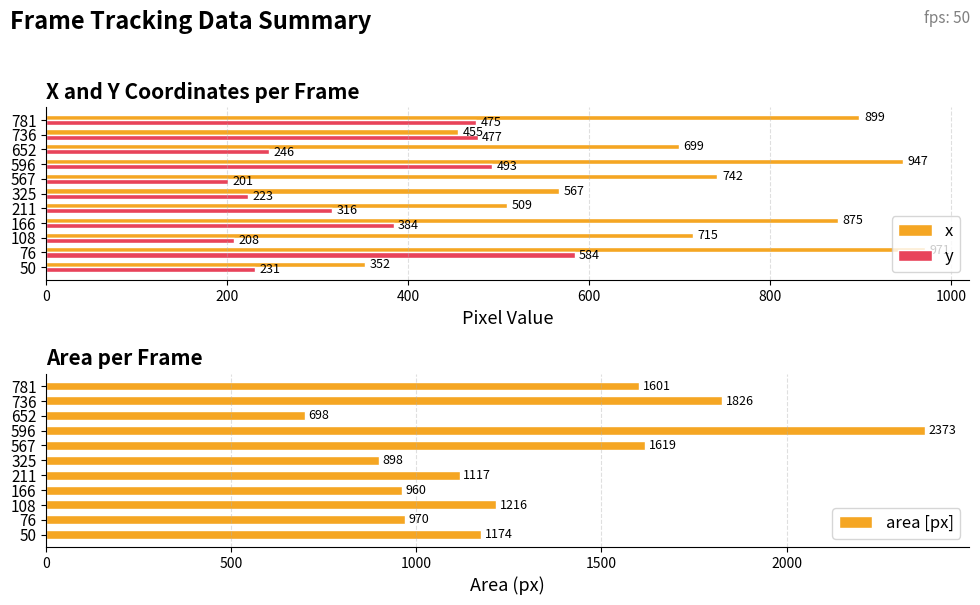

What is the average value of the x series?

703